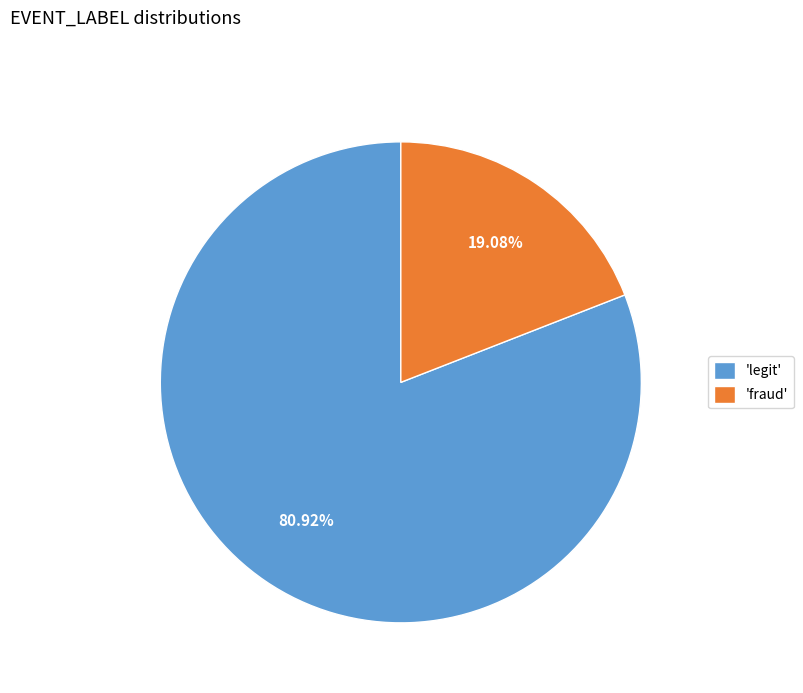

Approximately how many times larger is the value at 'legit' compared to 'fraud'?

4.2